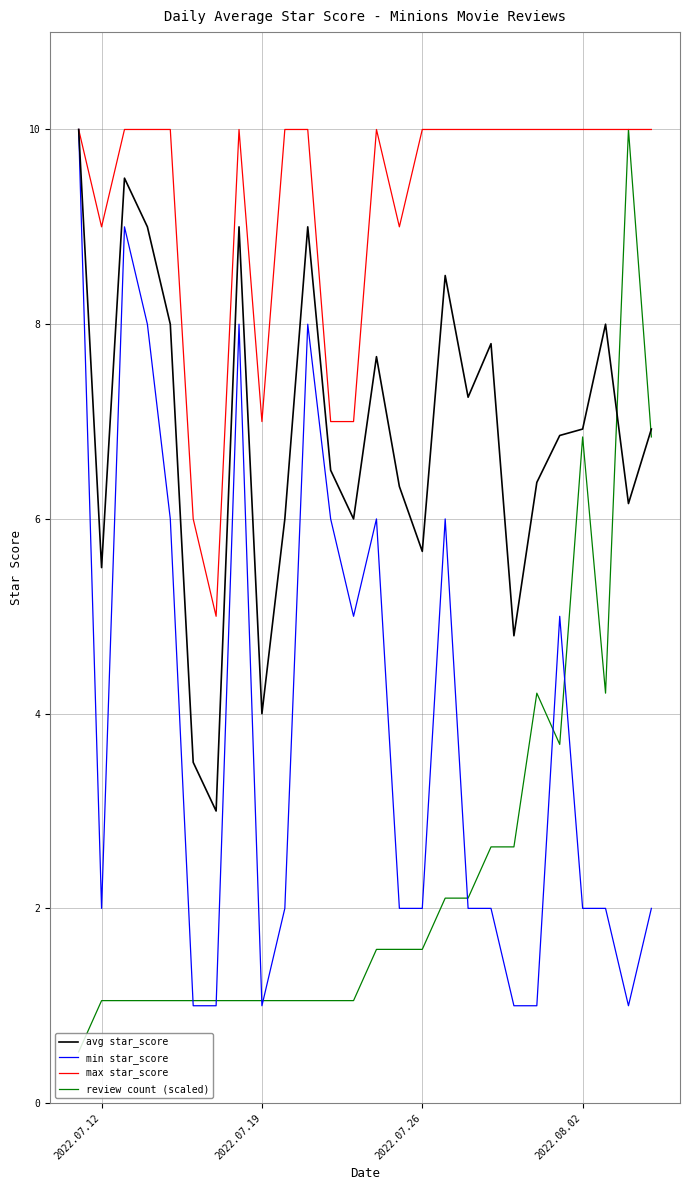

Which series has the largest total across all categories?

max star_score